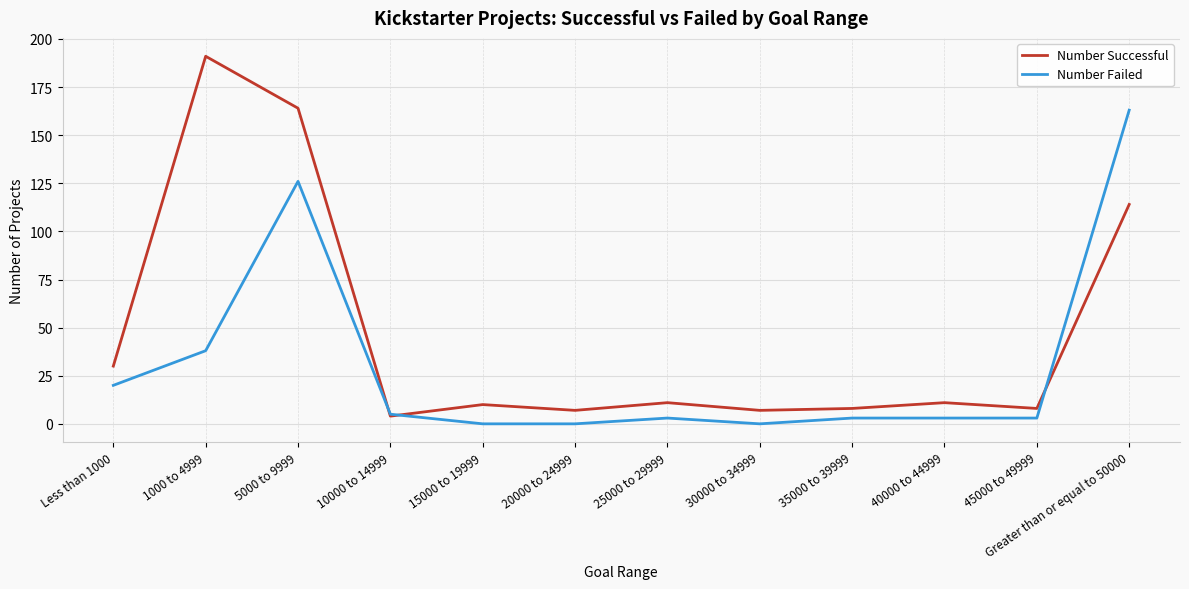

What is the average value of the Number Successful series?

47